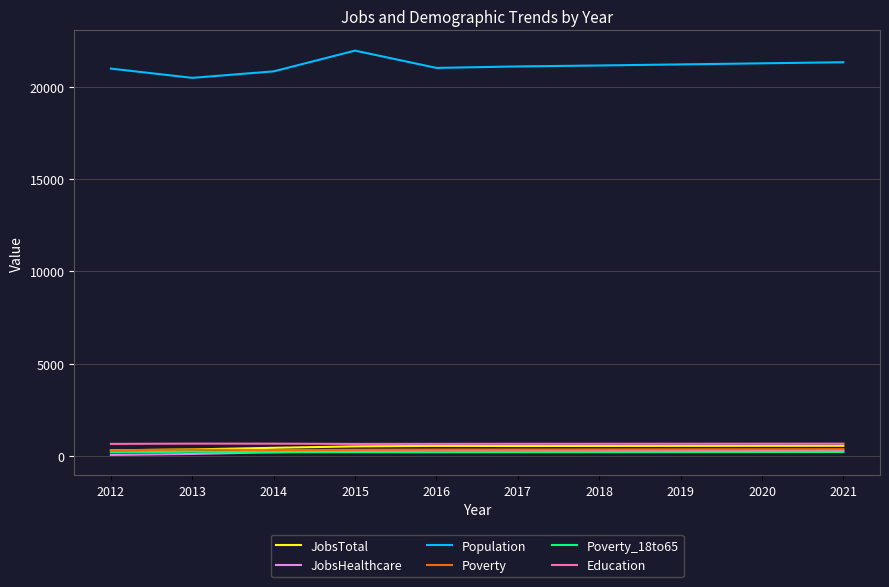

What is the total value across all series at 2014?

22666